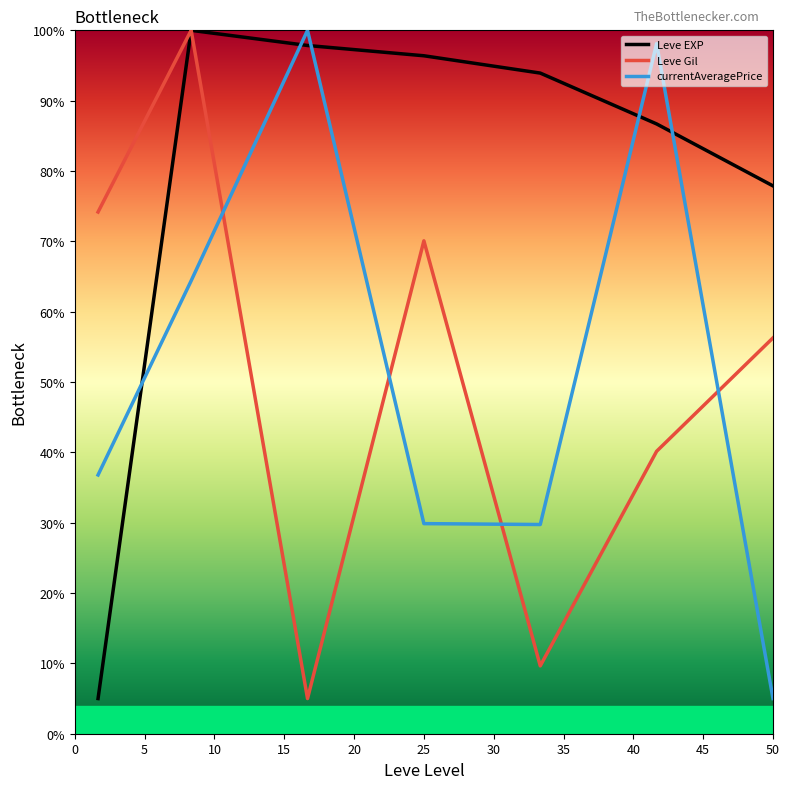

What is the lowest value of the currentAveragePrice series?

5.0